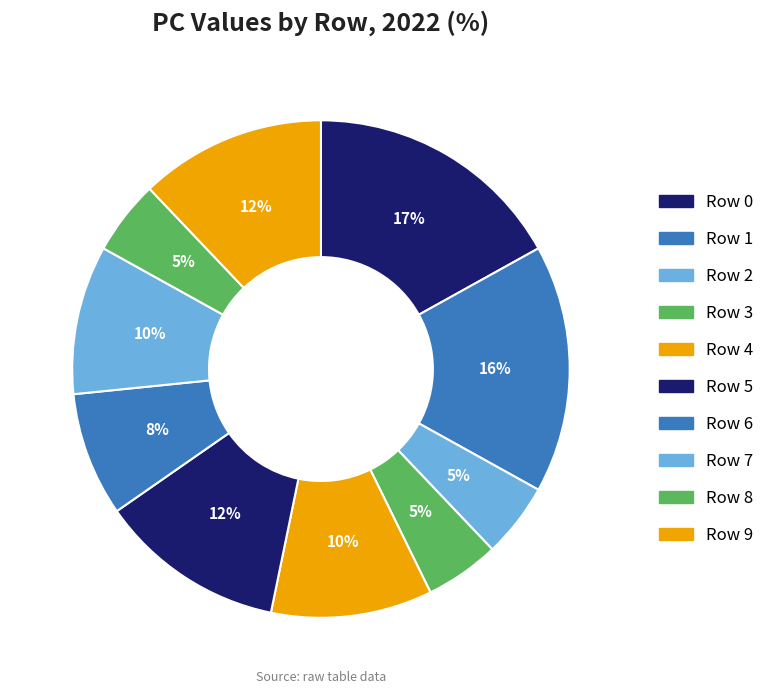

Count the number of slices in the pie.

10